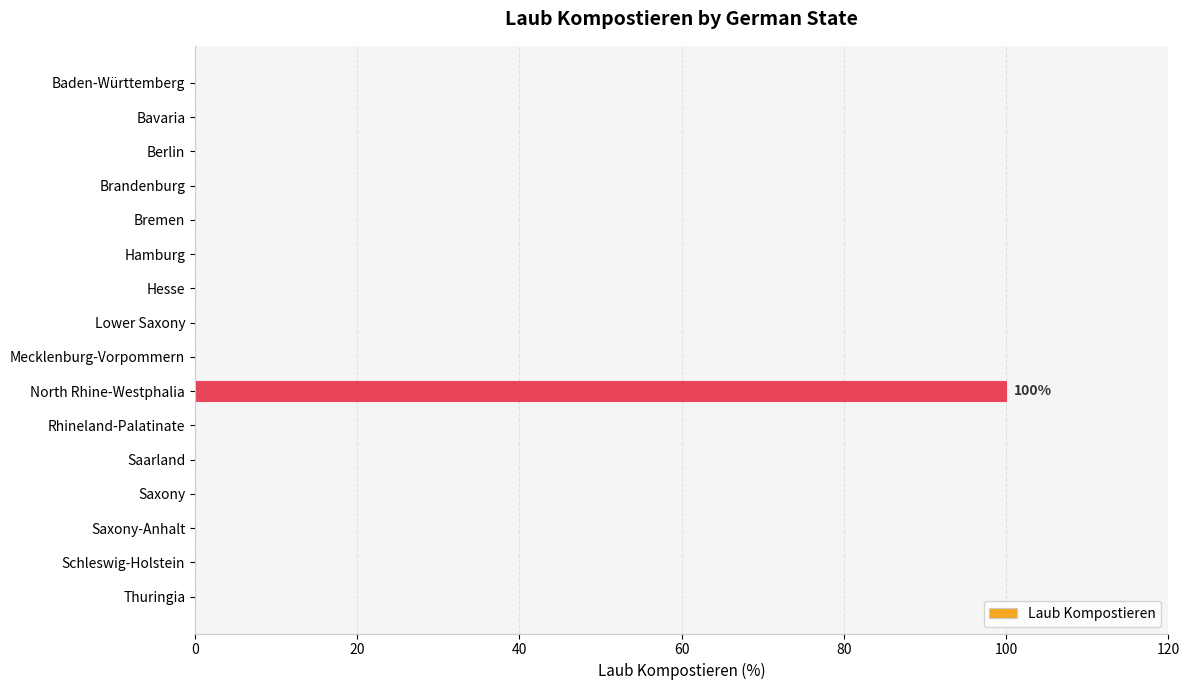

Reading top to bottom, transcribe all the data shown in this chart.

Baden-Württemberg=0	Bavaria=0	Berlin=0	Brandenburg=0	Bremen=0	Hamburg=0	Hesse=0	Lower Saxony=0	Mecklenburg-Vorpommern=0	North Rhine-Westphalia=100	Rhineland-Palatinate=0	Saarland=0	Saxony=0	Saxony-Anhalt=0	Schleswig-Holstein=0	Thuringia=0